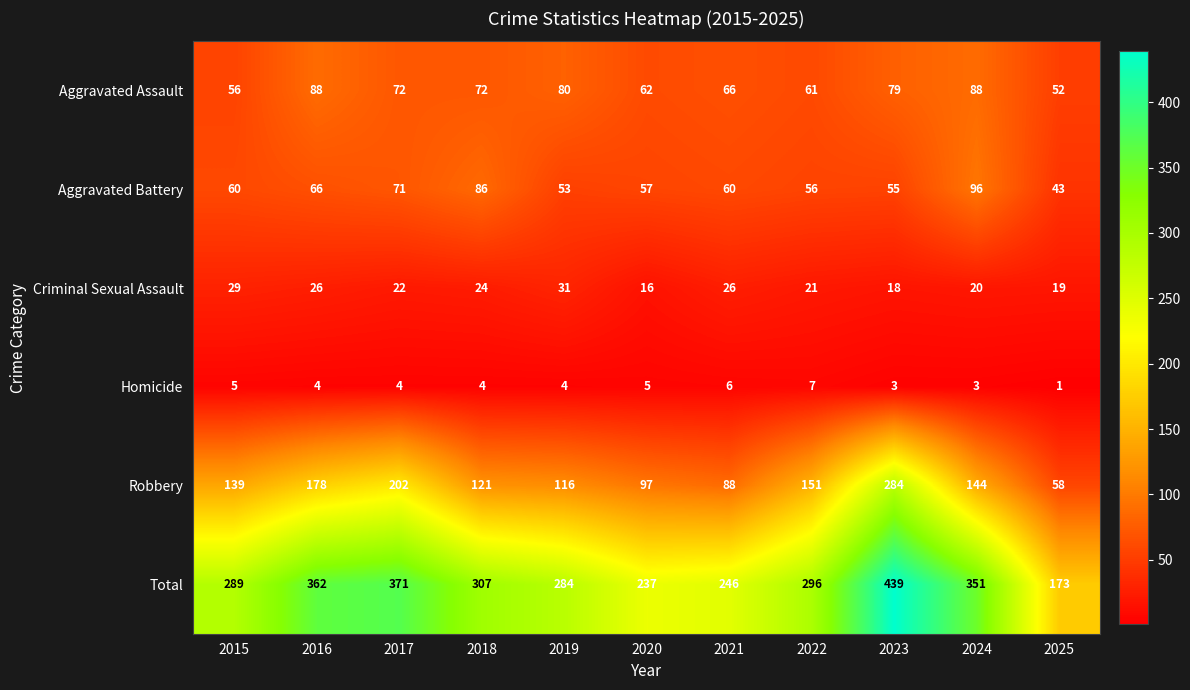

Which series has the largest total across all categories?

Total